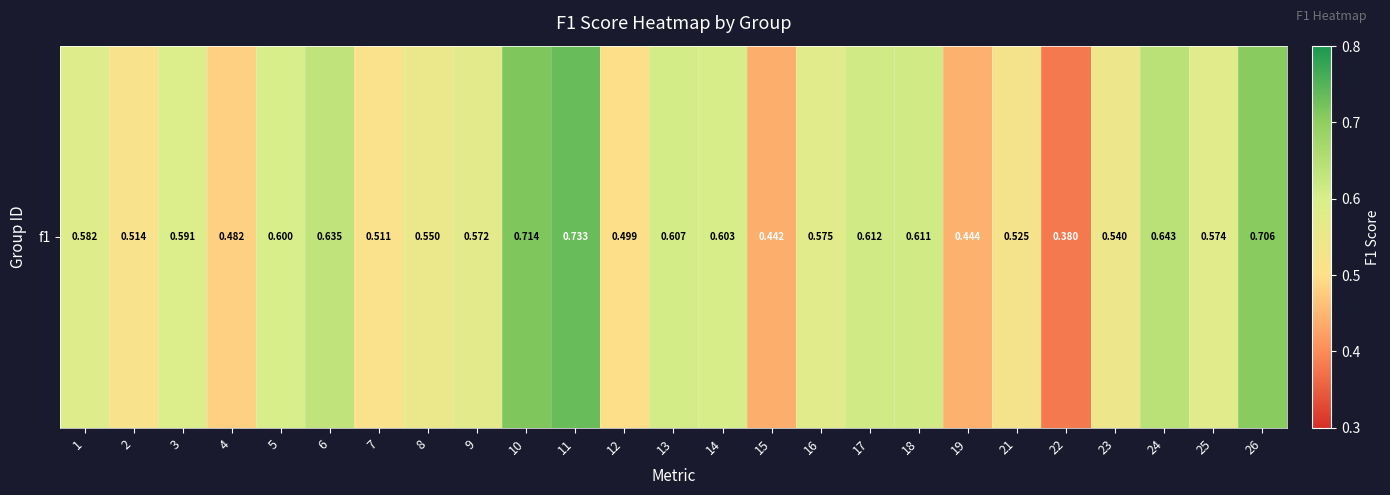

What is the minimum value shown in the chart?

0.4